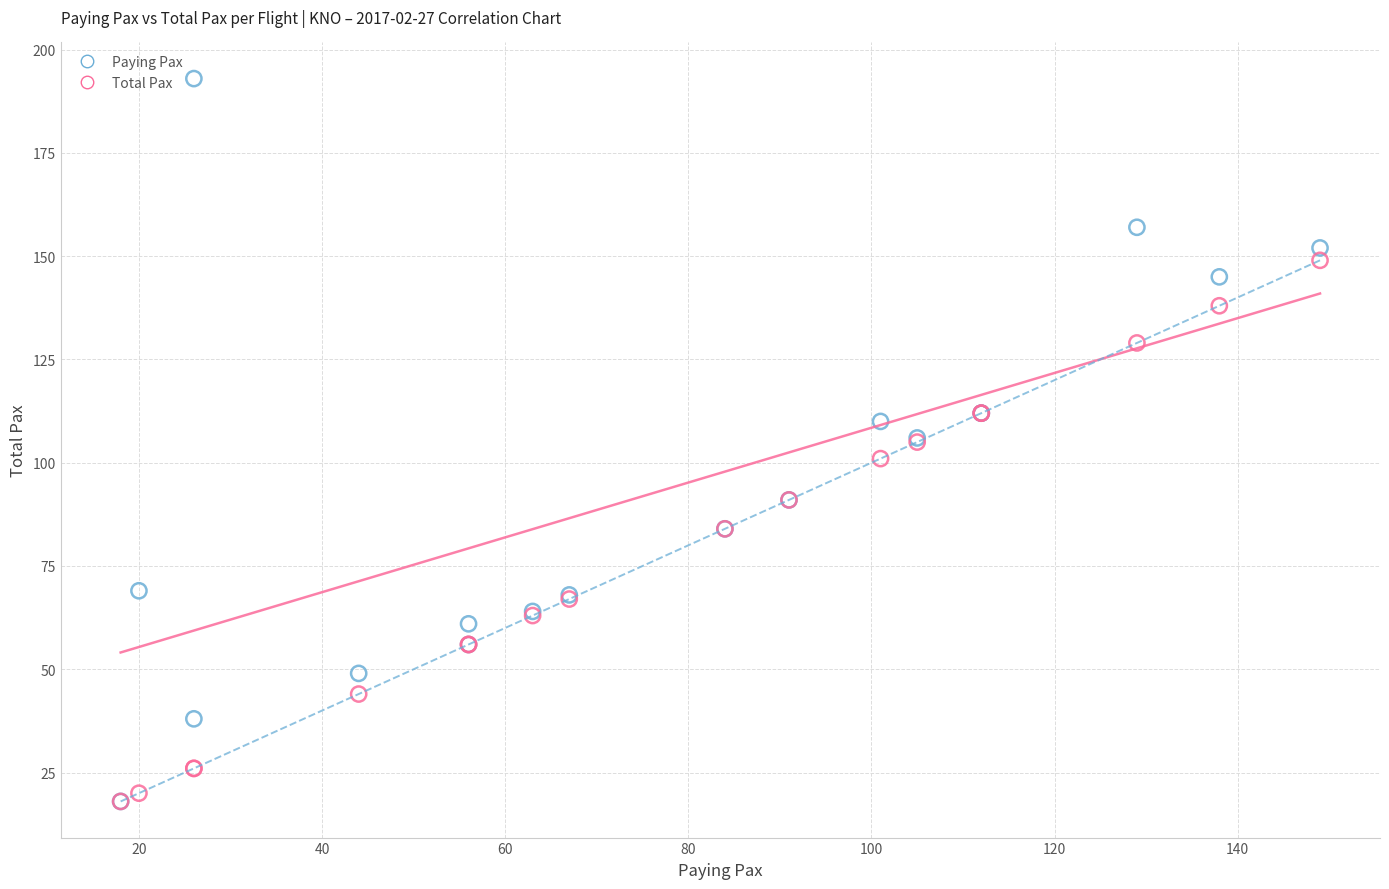

What are all the series names shown in the legend?

Paying Pax, Total Pax